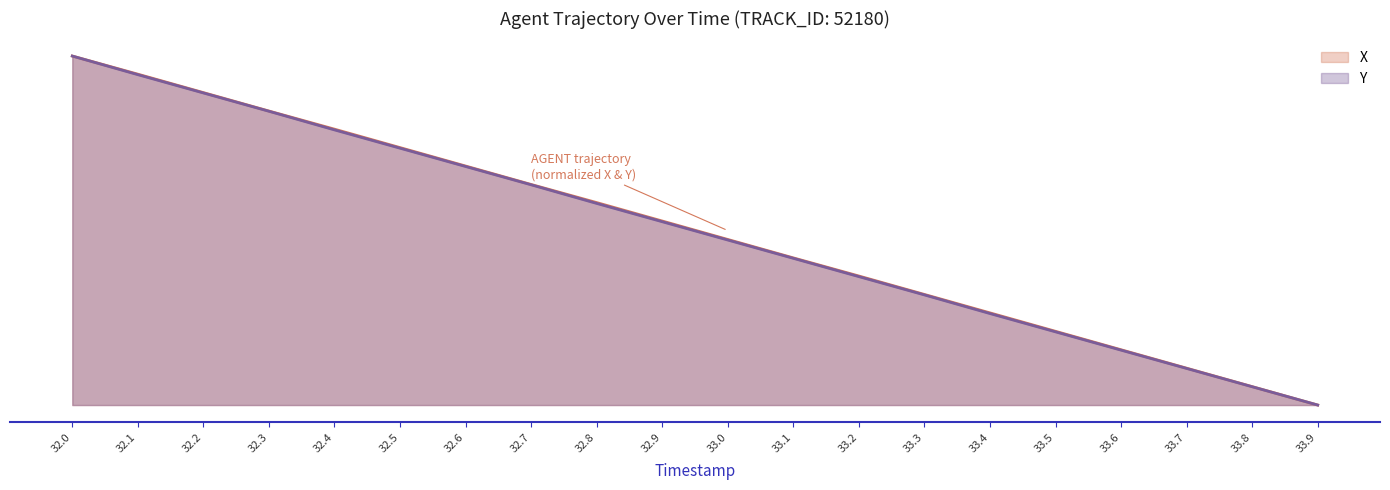

Which label corresponds to the largest value in the chart?

32.0